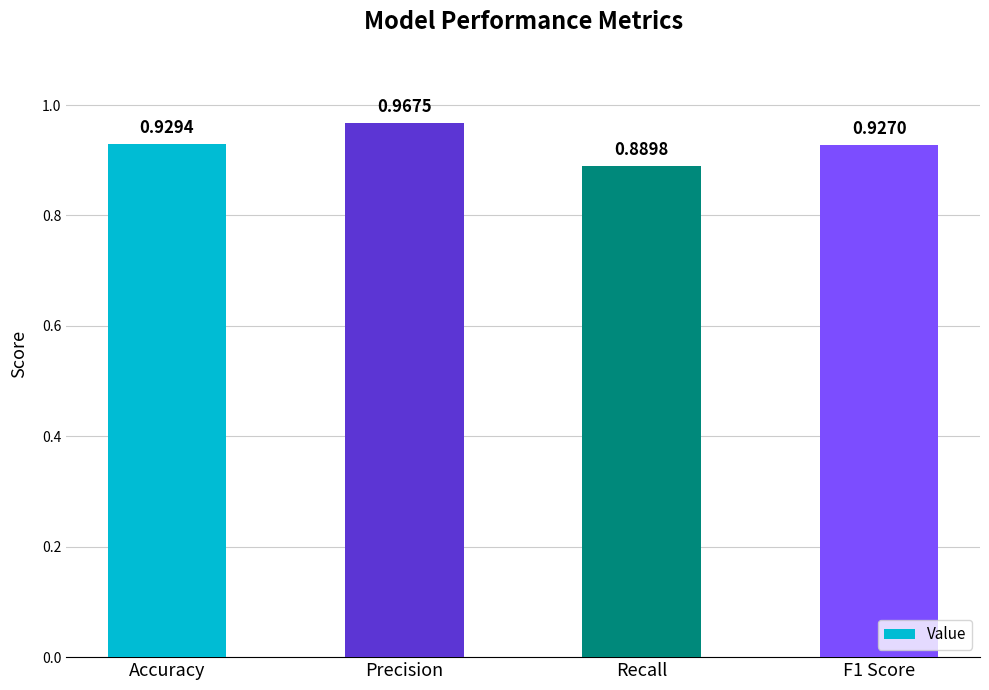

Which category has the highest value across all series?

Precision